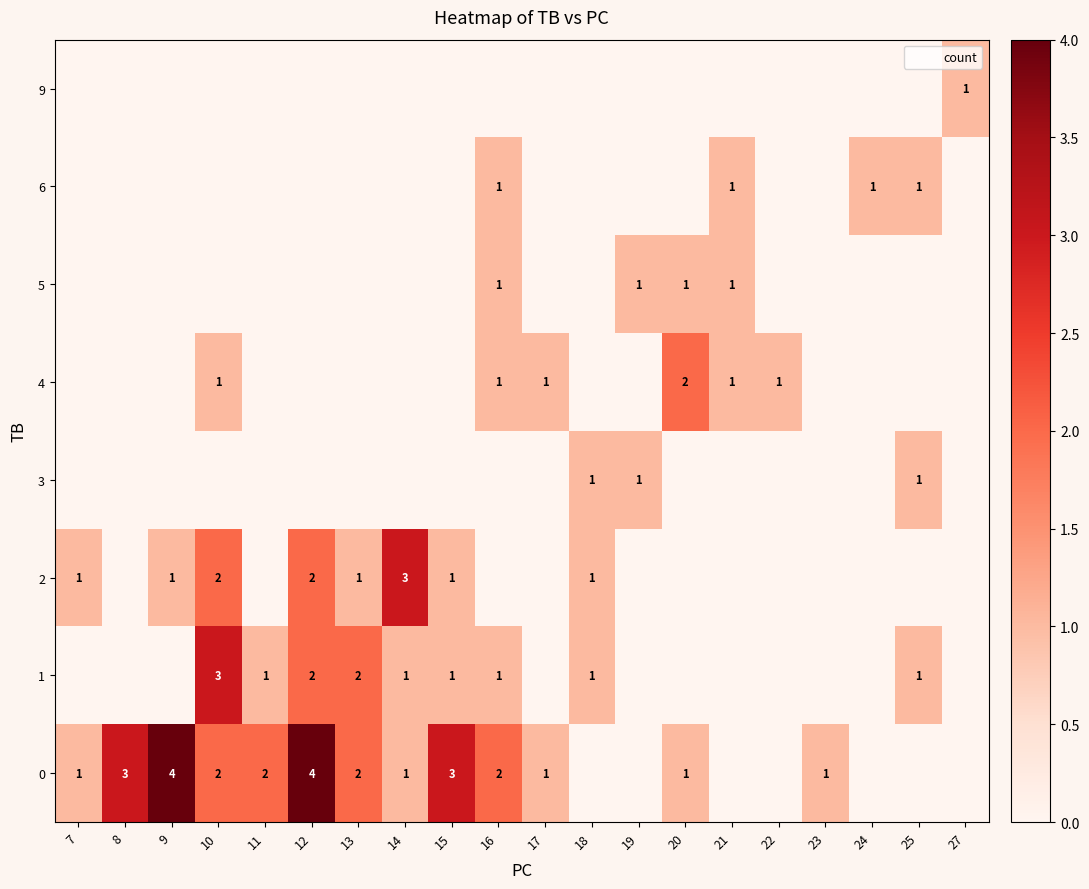

The 5 series shows 0 at 11. True or false?

False